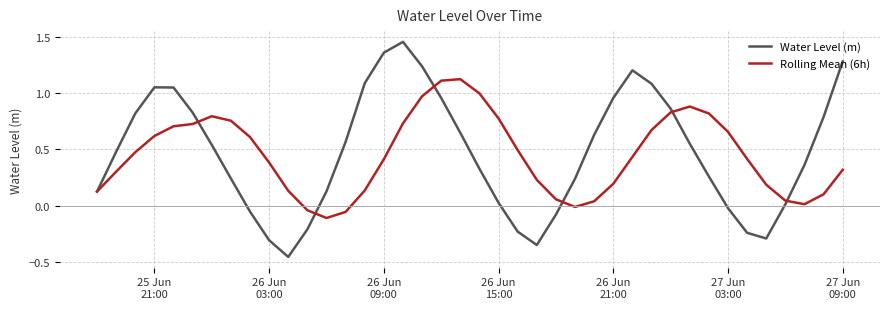

Which series has the widest spread of values?

Water Level (m)